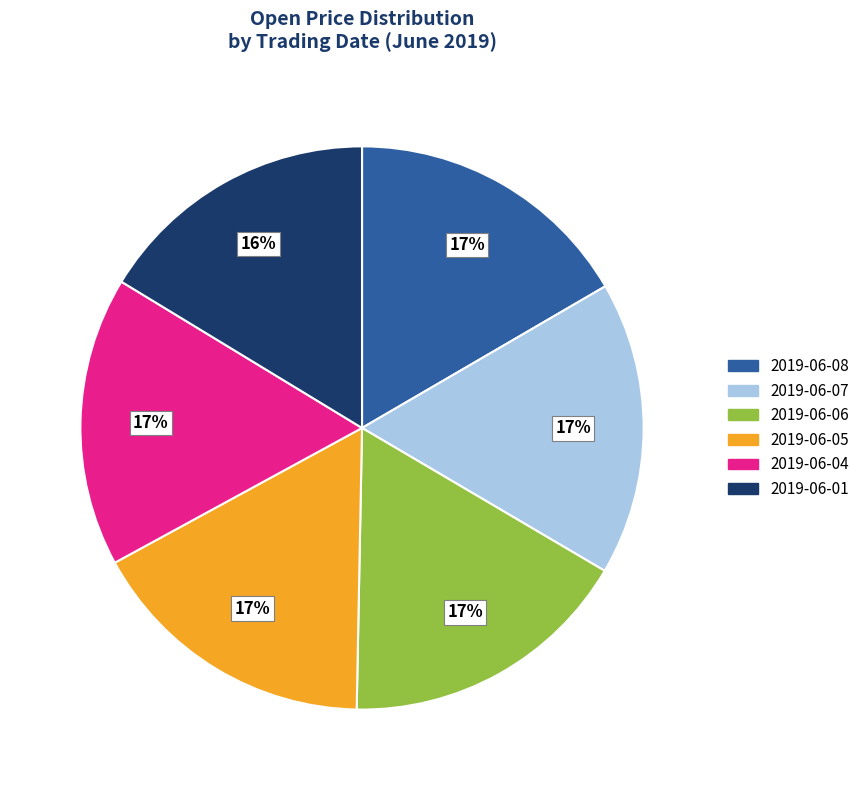

To the nearest percent, what is the combined percentage of 2019-06-01 and 2019-06-06?

33%